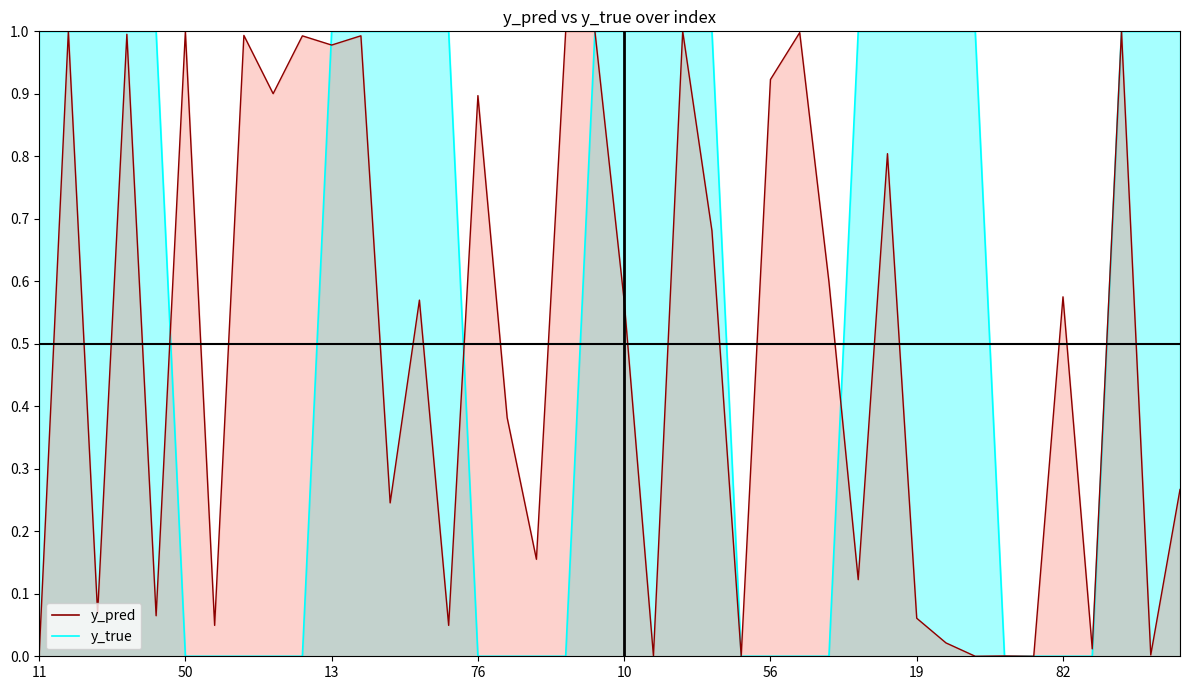

Reading right to left, extract all data points from this chart.

y_pred: 38=0.3	34=0.0	22=1.0	83=0.0	82=0.6	65=0.0	64=0.0	42=0.0	21=0.0	19=0.1	9=0.8	4=0.1	74=0.6	70=1.0	56=0.9	54=0.0	47=0.7	40=1.0	31=0.0	10=0.6	0=1.0	90=1.0	85=0.2	84=0.4	76=0.9	45=0.0	29=0.6	20=0.2	15=1.0	13=1.0	88=1.0	81=0.9	58=1.0	51=0.0	50=1.0	35=0.1	33=1.0	25=0.1	14=1.0	11=0.0
y_true: 38=1.0	34=1.0	22=1.0	83=0.0	82=0.0	65=0.0	64=0.0	42=1.0	21=1.0	19=1.0	9=1.0	4=1.0	74=0.0	70=0.0	56=0.0	54=0.0	47=1.0	40=1.0	31=1.0	10=1.0	0=1.0	90=0.0	85=0.0	84=0.0	76=0.0	45=1.0	29=1.0	20=1.0	15=1.0	13=1.0	88=0.0	81=0.0	58=0.0	51=0.0	50=0.0	35=1.0	33=1.0	25=1.0	14=1.0	11=1.0